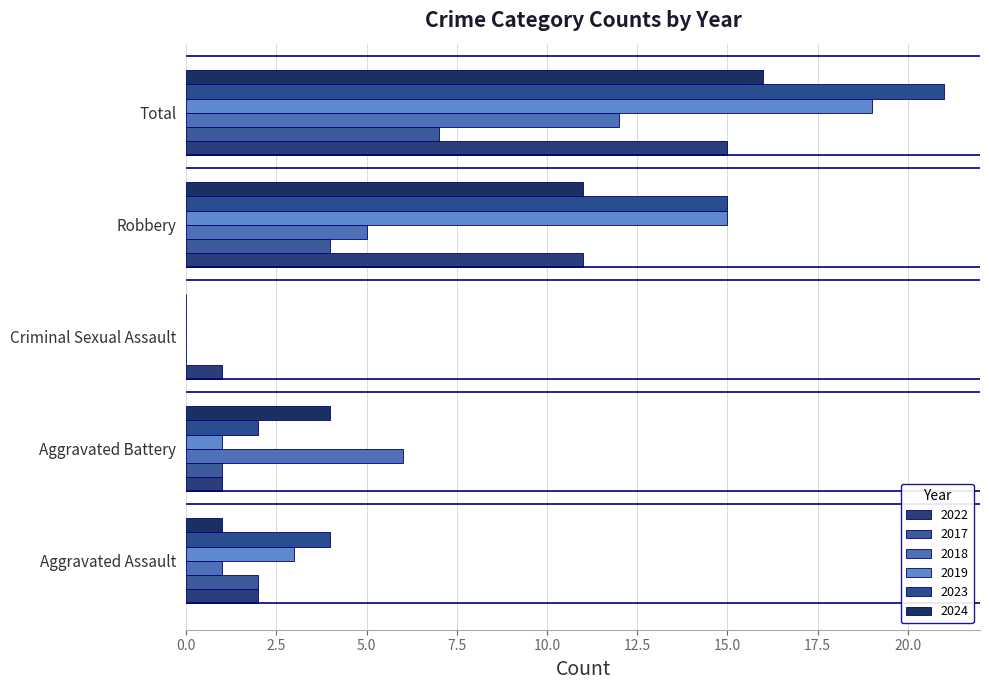

Where does the 2023 series first go above 4?

Robbery